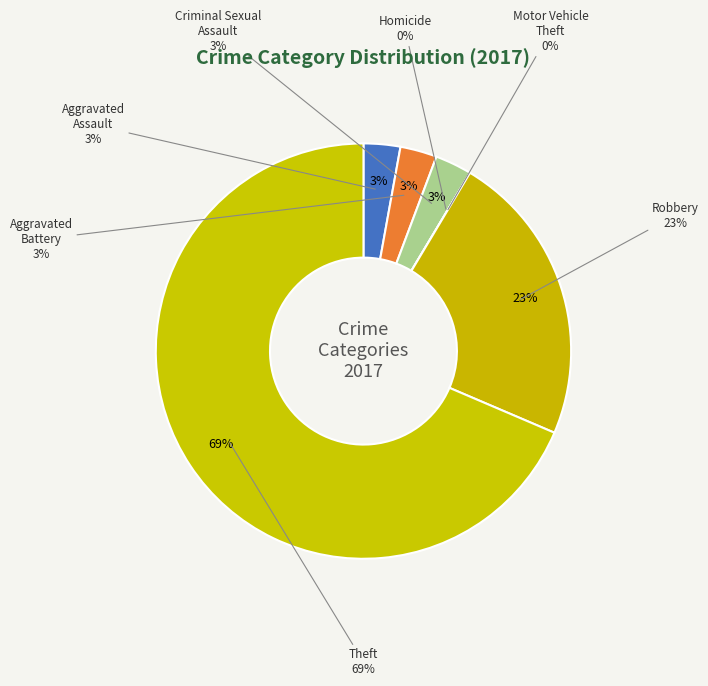

Count the number of slices in the pie.

7